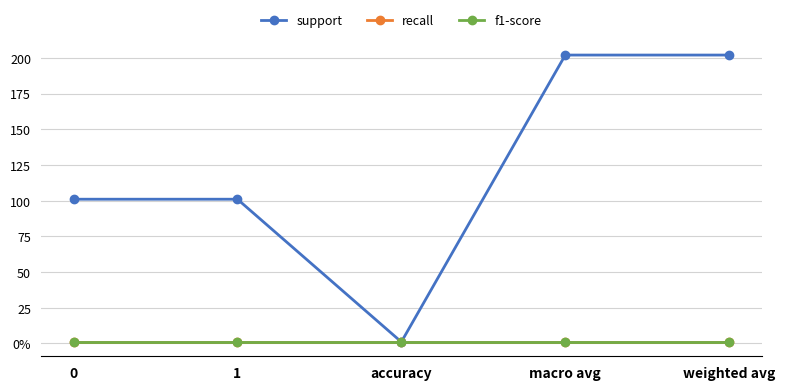

What is the smallest value displayed?

1